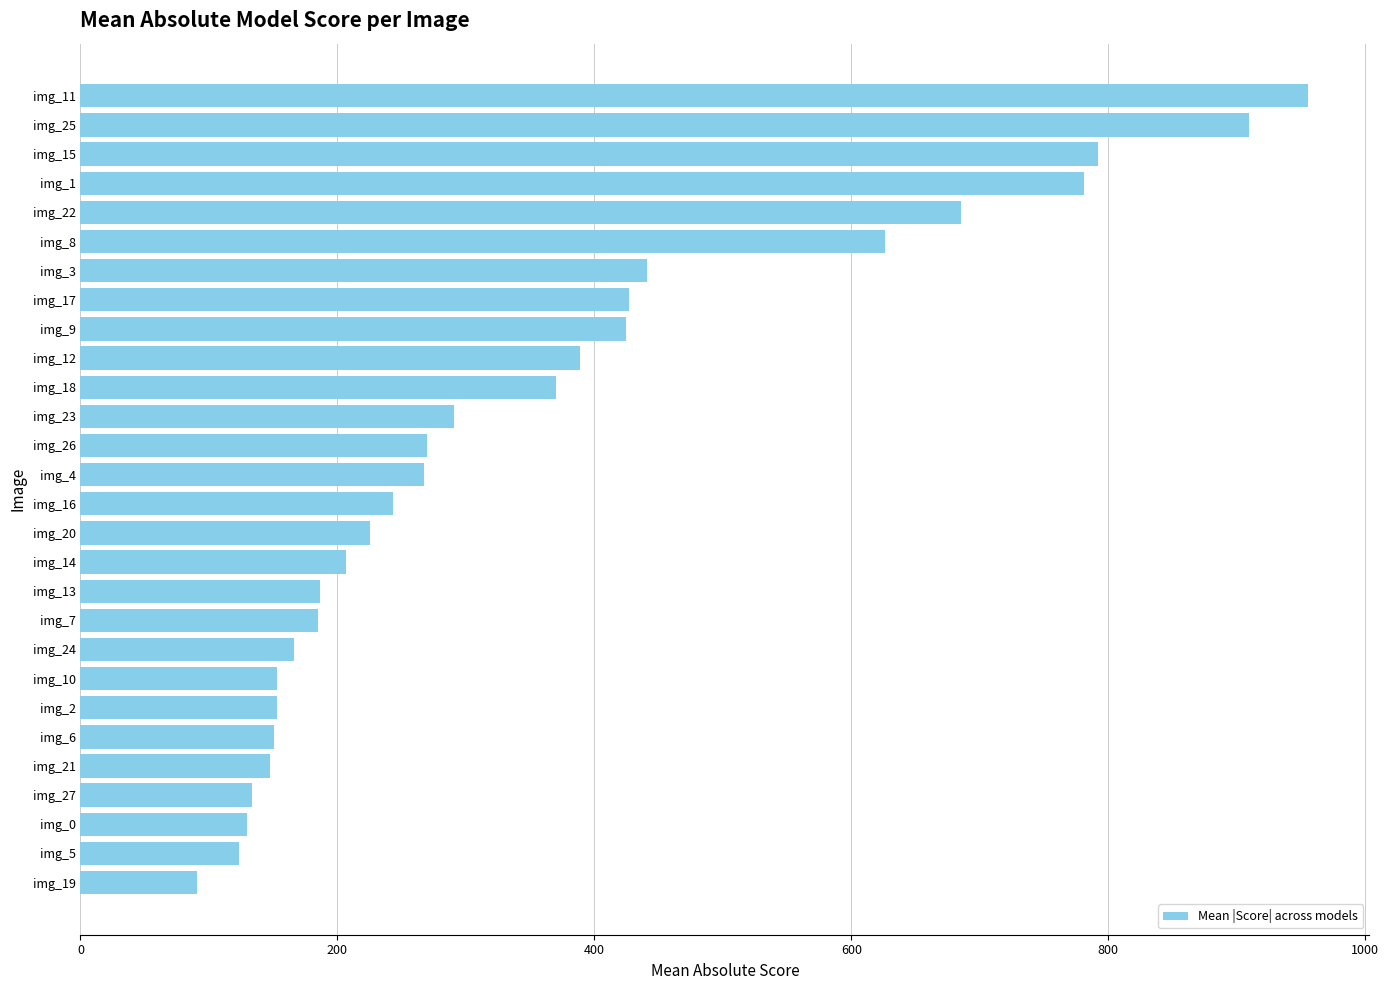

Between img_25 and img_19, which is larger?

img_25